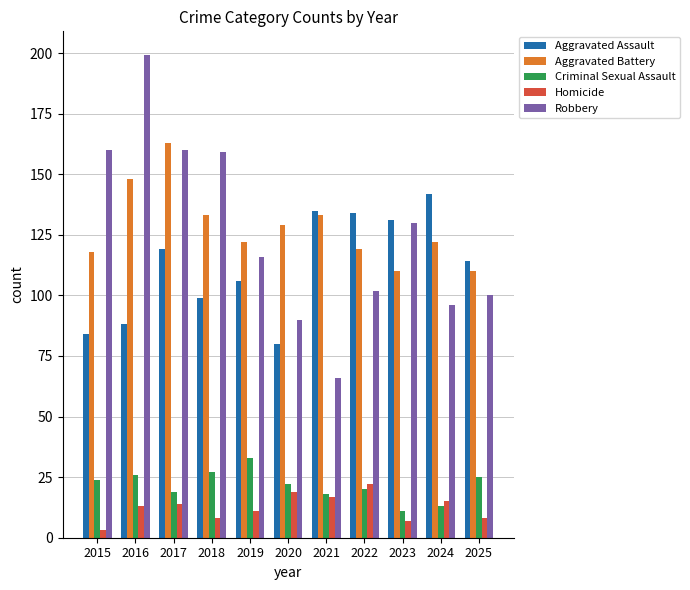

What is the lowest value of the Robbery series?

66